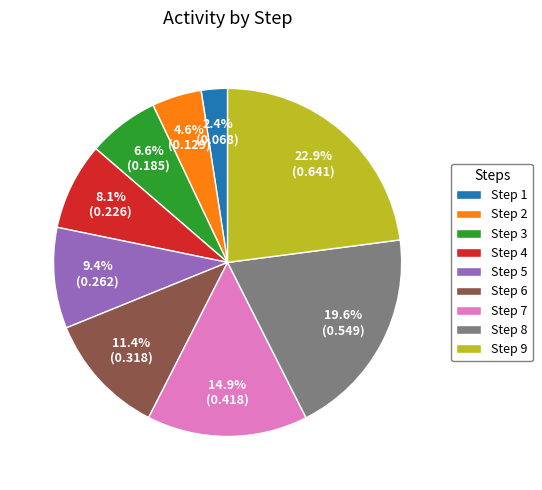

Count the number of slices in the pie.

9